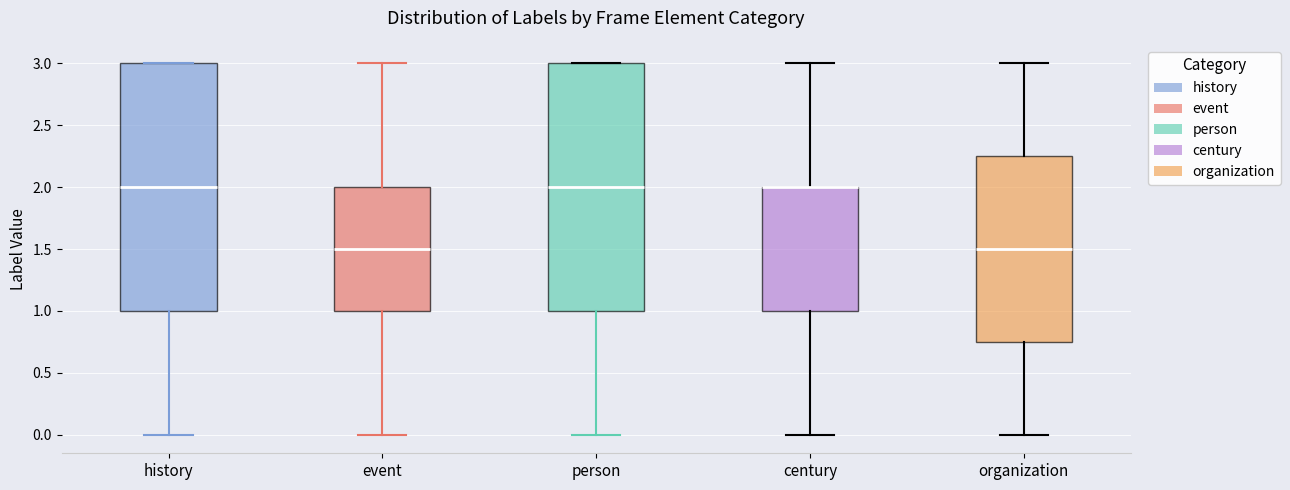

Reading left to right, read every box against the y-axis: the position of its median line, the range the box covers, and the ends of its whiskers. The values are not printed on the chart, so give them approximately, as read against the axis.

history: median 2.00, box 1.00 to 3.00, whiskers 0.00 to 3.00
event: median 1.50, box 1.00 to 2.00, whiskers 0.00 to 3.00
person: median 2.00, box 1.00 to 3.00, whiskers 0.00 to 3.00
century: median 2.00 (drawn on the box's upper edge), box 1.00 to 2.00, whiskers 0.00 to 3.00
organization: median 1.50, box 0.75 to 2.25, whiskers 0.00 to 3.00